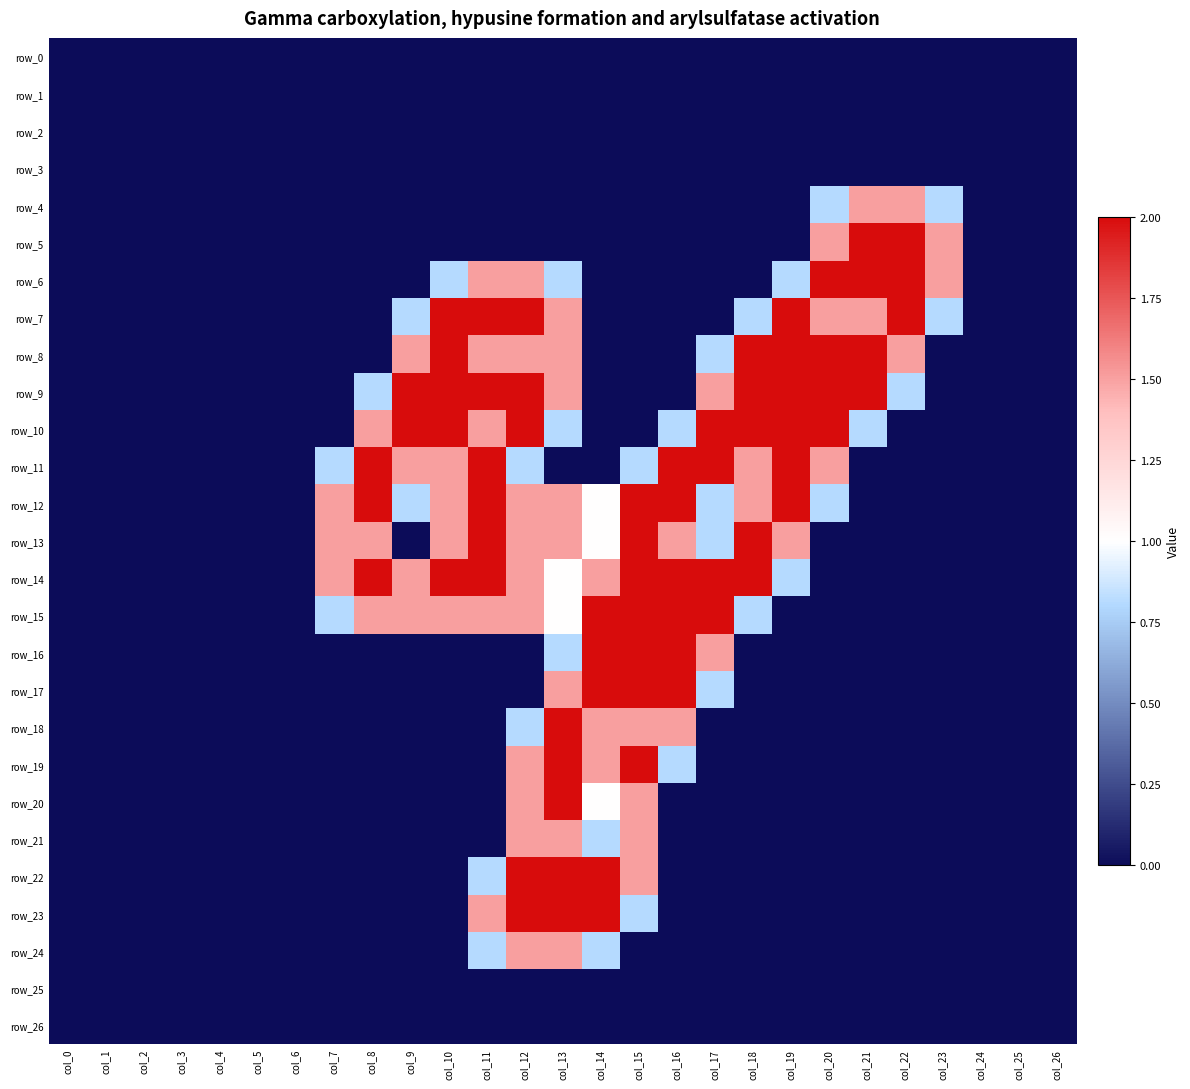

List the labels in order of row_25 value, smallest first.

col_0, col_1, col_2, col_3, col_4, col_5, col_6, col_7, col_8, col_9, col_10, col_11, col_12, col_13, col_14, col_15, col_16, col_17, col_18, col_19, col_20, col_21, col_22, col_23, col_24, col_25, col_26